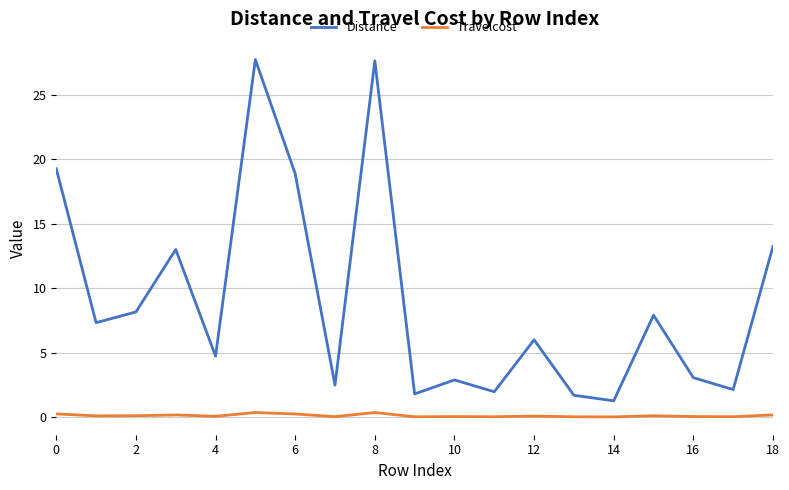

List the series in order of their overall mean, highest first.

Distance, Travelcost